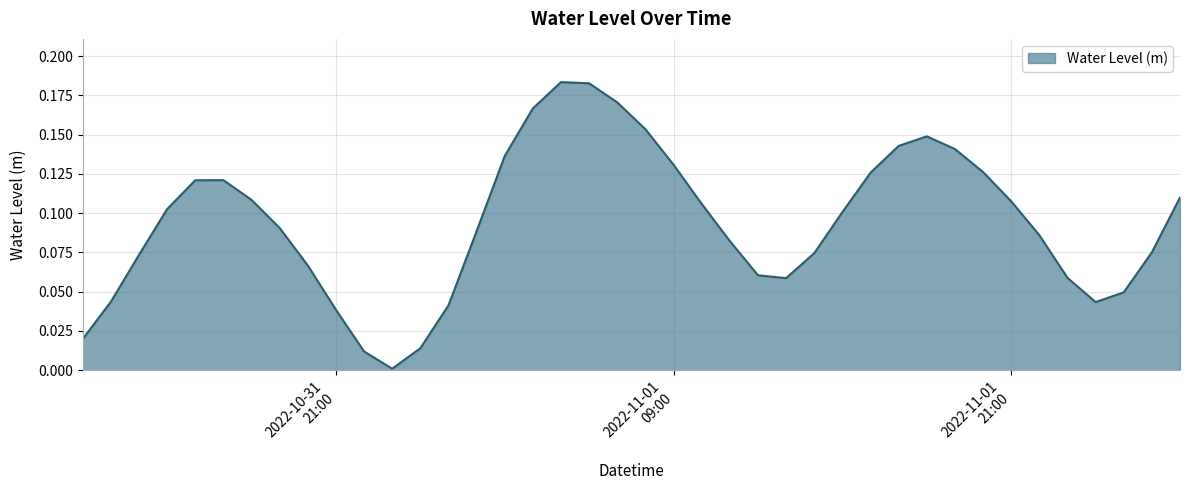

Rank the categories by value from highest to lowest.

2022-11-01 05:00:00, 2022-11-01 06:00:00, 2022-11-01 07:00:00, 2022-11-01 04:00:00, 2022-11-01 08:00:00, 2022-11-01 18:00:00, 2022-11-01 17:00:00, 2022-11-01 19:00:00, 2022-11-01 03:00:00, 2022-11-01 09:00:00, 2022-11-01 20:00:00, 2022-11-01 16:00:00, 2022-10-31 17:00:00, 2022-10-31 16:00:00, 2022-11-02 03:00:00, 2022-10-31 18:00:00, 2022-11-01 21:00:00, 2022-11-01 10:00:00, 2022-10-31 15:00:00, 2022-11-01 15:00:00, 2022-10-31 19:00:00, 2022-11-01 02:00:00, 2022-11-01 22:00:00, 2022-11-01 11:00:00, 2022-11-02 02:00:00, 2022-11-01 14:00:00, 2022-10-31 14:00:00, 2022-10-31 20:00:00, 2022-11-01 12:00:00, 2022-11-01 23:00:00, 2022-11-01 13:00:00, 2022-11-02 01:00:00, 2022-10-31 13:00:00, 2022-11-02 00:00:00, 2022-11-01 01:00:00, 2022-10-31 21:00:00, 2022-10-31 12:00:00, 2022-11-01 00:00:00, 2022-10-31 22:00:00, 2022-10-31 23:00:00